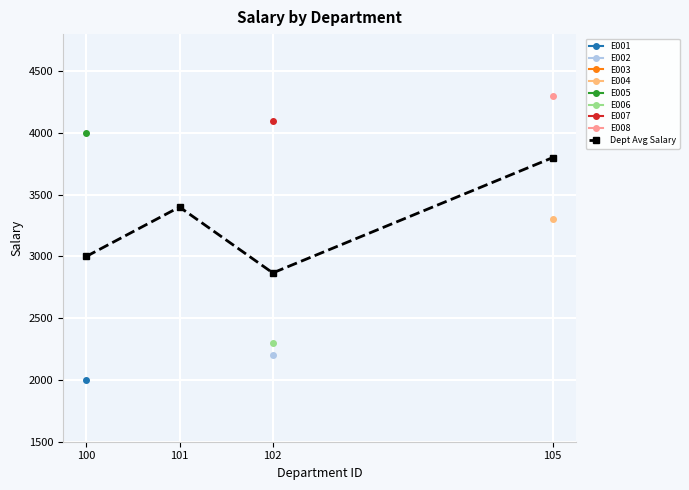

What is the sum of the values at 102 and 101?

6266.7